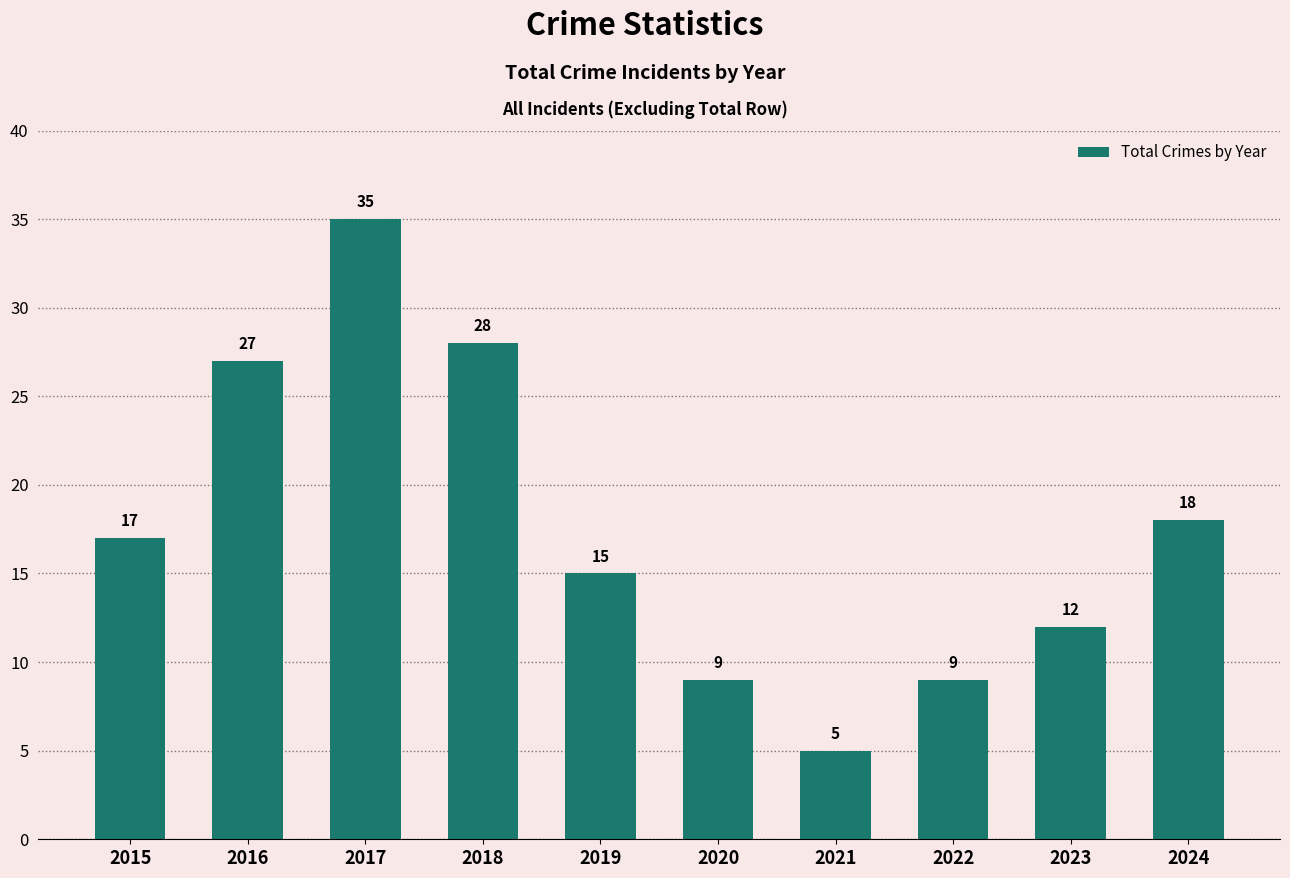

True or false: the data shows 9 at 2020.

True